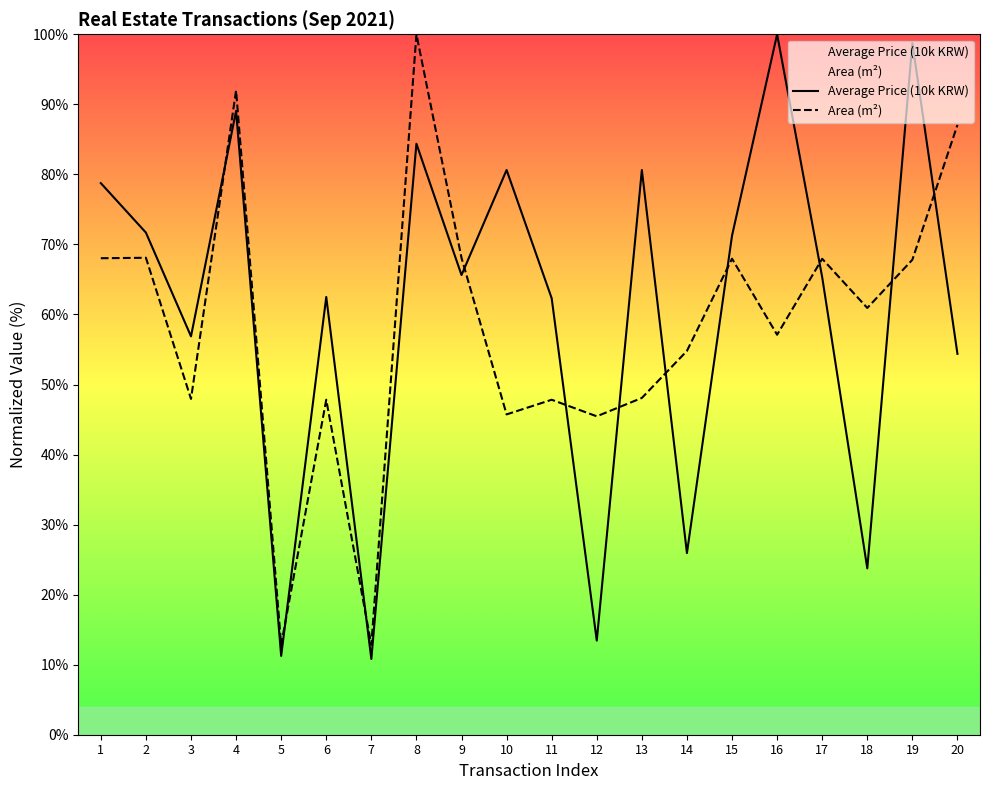

At which category is the sum across all series the highest?

8